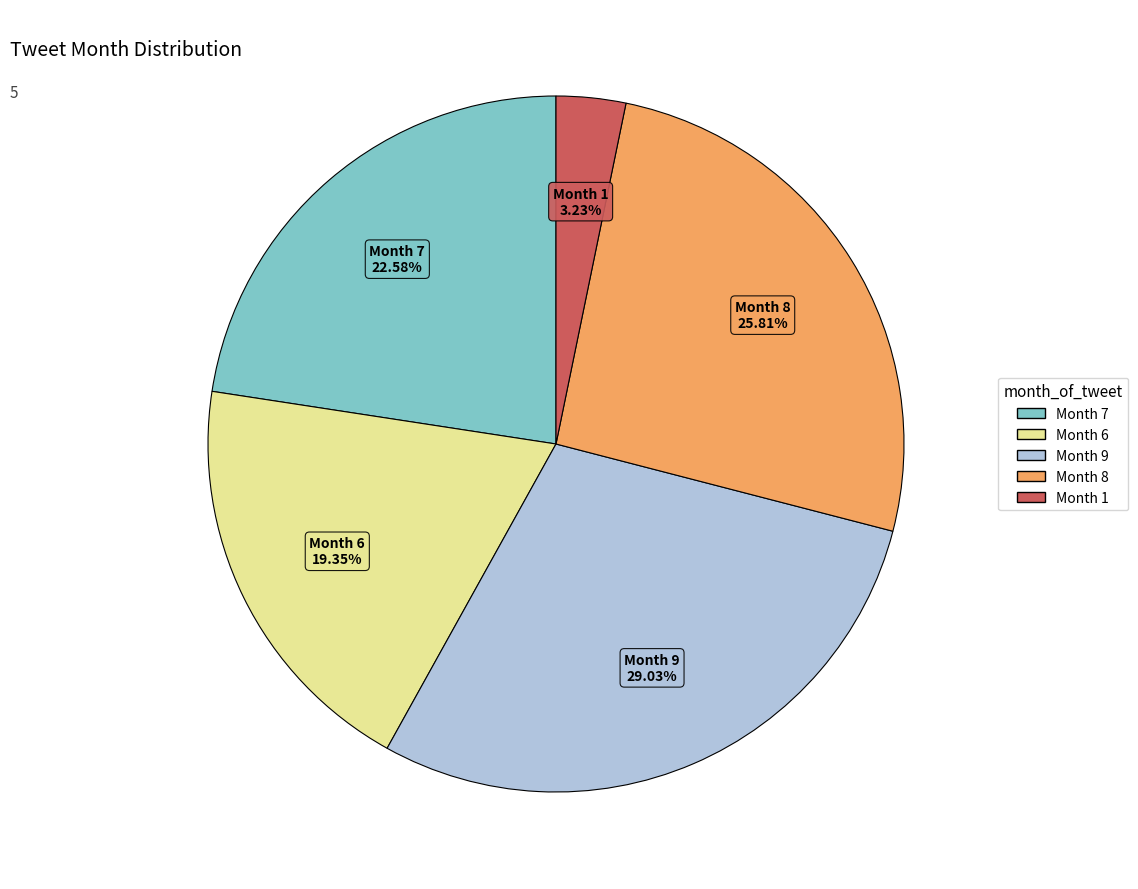

How many segments does this pie chart have?

5